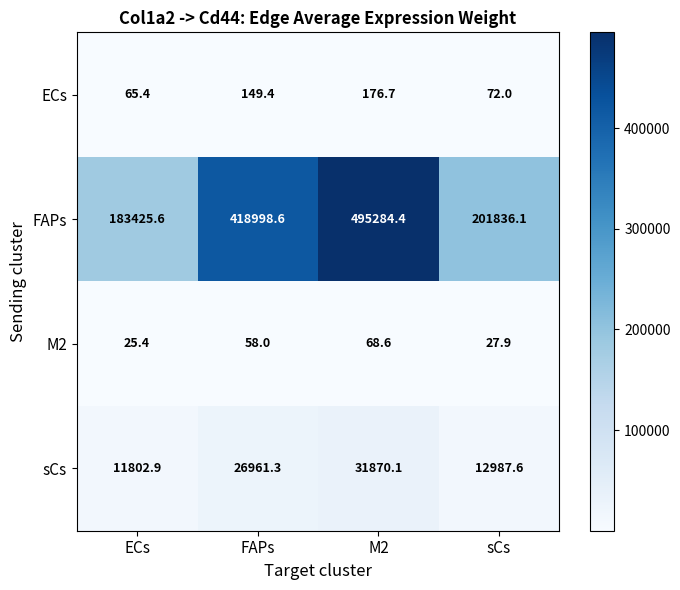

What is the sum of all ECs values?

463.5